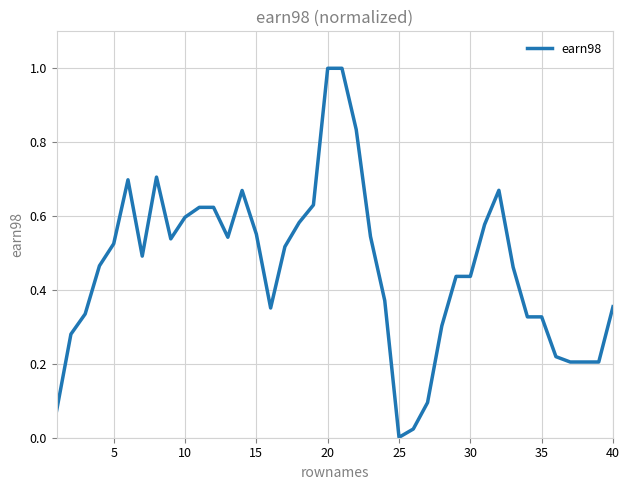

What is the greatest value displayed?

1.0